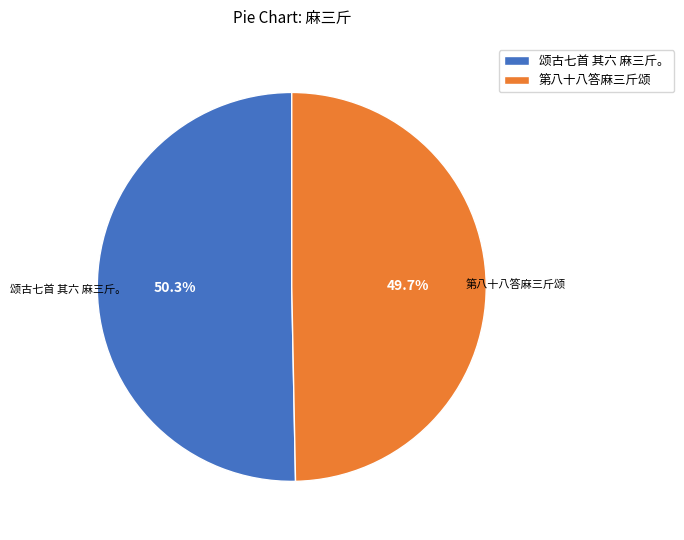

Combined, do 第八十八答麻三斤颂 and 颂古七首 其六 麻三斤。 account for over 50%?

Yes